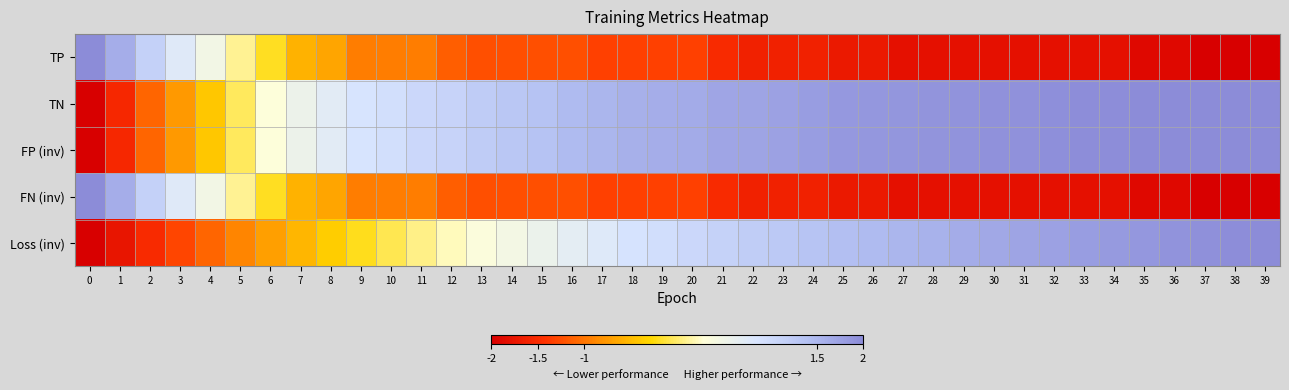

Reading left to right, extract all data points from this chart.

TP: 0=2.0	1=1.6	2=1.1	3=0.8	4=0.5	5=0.1	6=-0.2	7=-0.6	8=-0.7	9=-1.0	10=-1.0	11=-1.0	12=-1.1	13=-1.2	14=-1.2	15=-1.2	16=-1.2	17=-1.3	18=-1.3	19=-1.3	20=-1.3	21=-1.5	22=-1.6	23=-1.6	24=-1.6	25=-1.7	26=-1.7	27=-1.8	28=-1.8	29=-1.8	30=-1.8	31=-1.8	32=-1.8	33=-1.8	34=-1.8	35=-1.9	36=-1.9	37=-2.0	38=-2.0	39=-2.0
TN: 0=-2.0	1=-1.5	2=-1.1	3=-0.8	4=-0.4	5=-0.0	6=0.3	7=0.6	8=0.7	9=0.9	10=0.9	11=1.1	12=1.1	13=1.2	14=1.3	15=1.4	16=1.5	17=1.5	18=1.6	19=1.6	20=1.6	21=1.7	22=1.7	23=1.8	24=1.8	25=1.8	26=1.9	27=1.9	28=1.9	29=1.9	30=1.9	31=1.9	32=2.0	33=2.0	34=2.0	35=2.0	36=2.0	37=2.0	38=2.0	39=2.0
FP (inv): 0=-2.0	1=-1.5	2=-1.1	3=-0.8	4=-0.4	5=-0.0	6=0.3	7=0.6	8=0.7	9=0.9	10=0.9	11=1.1	12=1.1	13=1.2	14=1.3	15=1.4	16=1.5	17=1.5	18=1.6	19=1.6	20=1.6	21=1.7	22=1.7	23=1.8	24=1.8	25=1.8	26=1.9	27=1.9	28=1.9	29=1.9	30=1.9	31=1.9	32=2.0	33=2.0	34=2.0	35=2.0	36=2.0	37=2.0	38=2.0	39=2.0
FN (inv): 0=2.0	1=1.6	2=1.1	3=0.8	4=0.5	5=0.1	6=-0.2	7=-0.6	8=-0.7	9=-1.0	10=-1.0	11=-1.0	12=-1.1	13=-1.2	14=-1.2	15=-1.2	16=-1.2	17=-1.3	18=-1.3	19=-1.3	20=-1.3	21=-1.5	22=-1.6	23=-1.6	24=-1.6	25=-1.7	26=-1.7	27=-1.8	28=-1.8	29=-1.8	30=-1.8	31=-1.8	32=-1.8	33=-1.8	34=-1.8	35=-1.9	36=-1.9	37=-2.0	38=-2.0	39=-2.0
Loss (inv): 0=-2.0	1=-1.8	2=-1.5	3=-1.3	4=-1.1	5=-0.9	6=-0.7	7=-0.5	8=-0.4	9=-0.2	10=-0.1	11=0.1	12=0.2	13=0.3	14=0.5	15=0.6	16=0.7	17=0.8	18=0.9	19=1.0	20=1.1	21=1.1	22=1.2	23=1.3	24=1.3	25=1.4	26=1.5	27=1.5	28=1.6	29=1.6	30=1.7	31=1.7	32=1.8	33=1.8	34=1.8	35=1.9	36=1.9	37=1.9	38=2.0	39=2.0